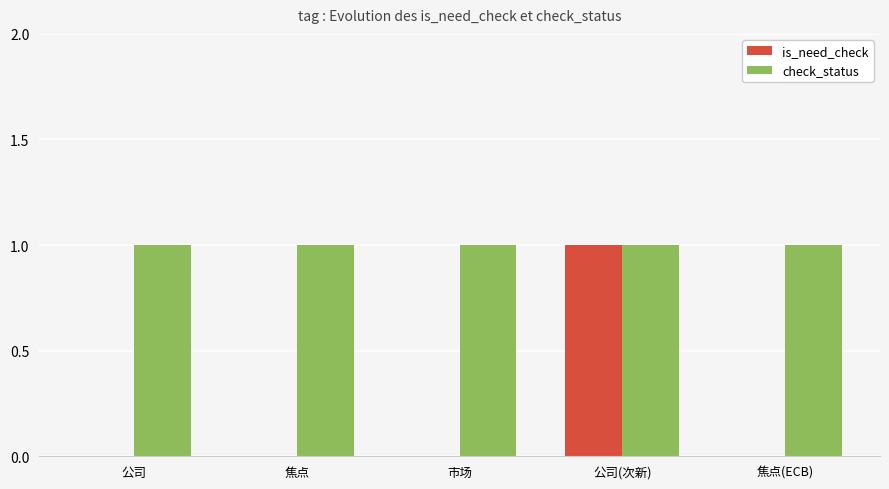

What is the spread (max minus min) of values at 焦点?

1